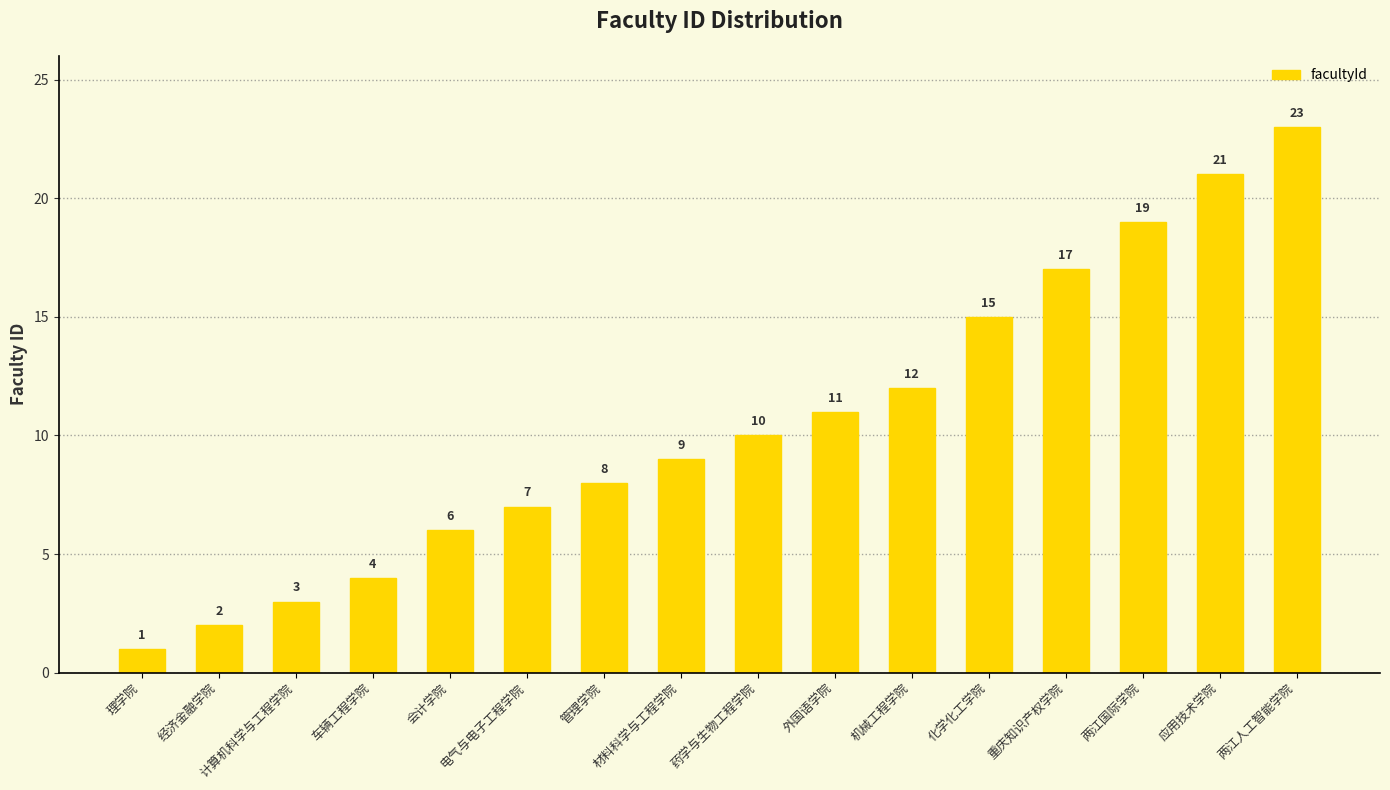

Reading right to left, list all the values displayed in this chart.

23	21	19	17	15	12	11	10	9	8	7	6	4	3	2	1